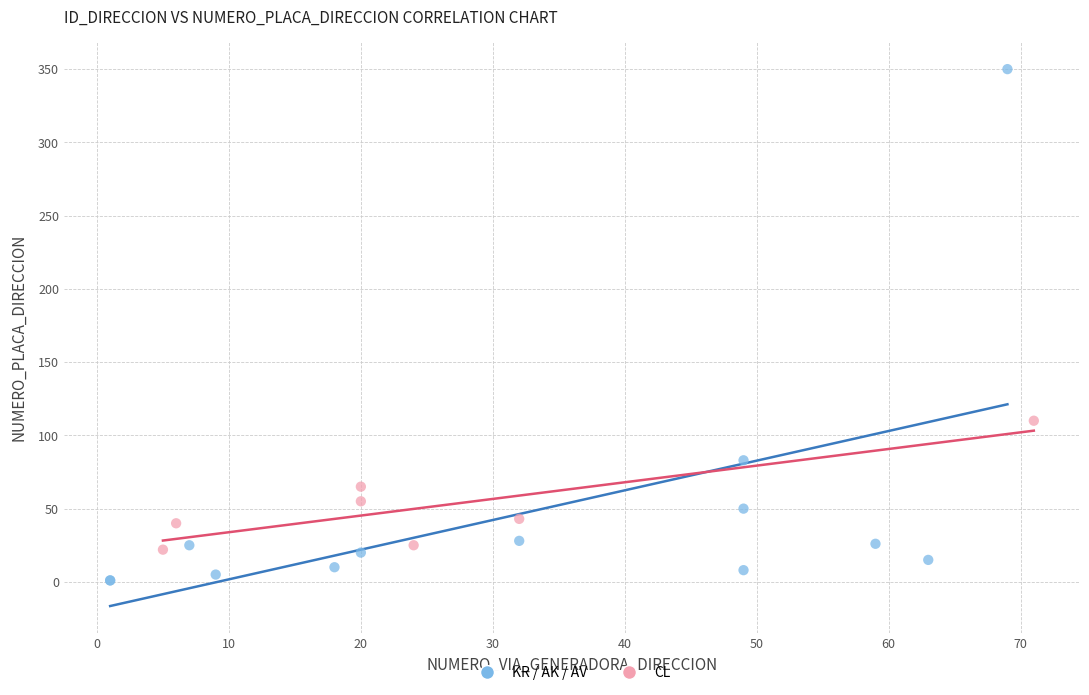

What are all the series names shown in the legend?

KR / AK / AV, CL